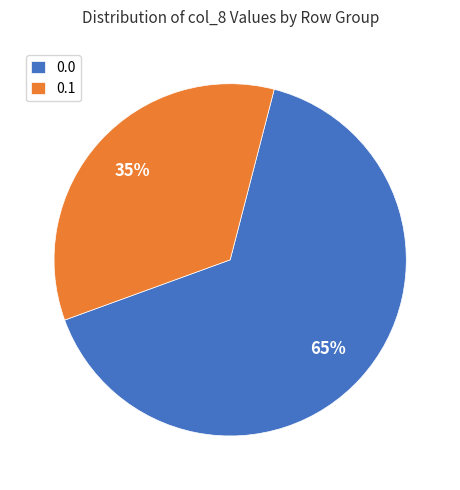

The 0.0 slice represents 80% of the pie. True or false?

False